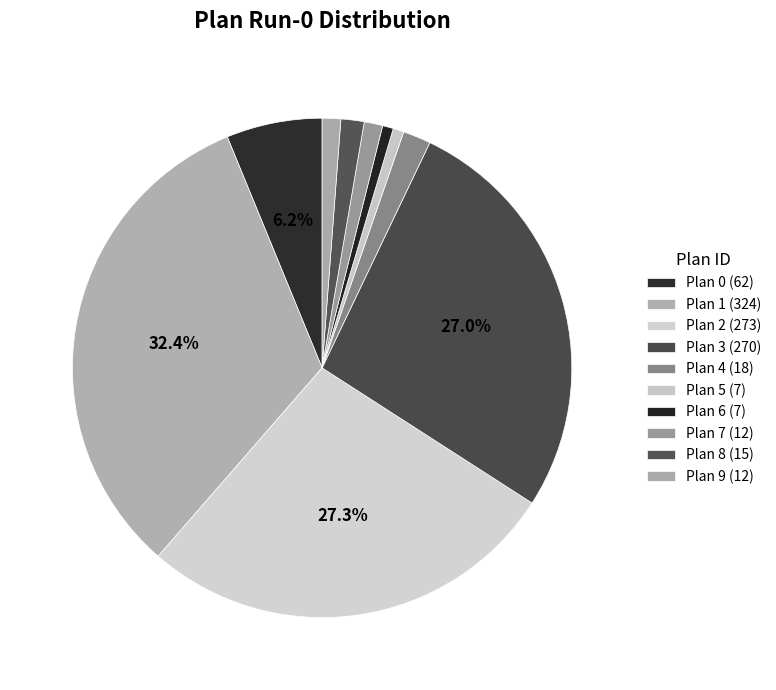

How many slices are in this pie chart?

10